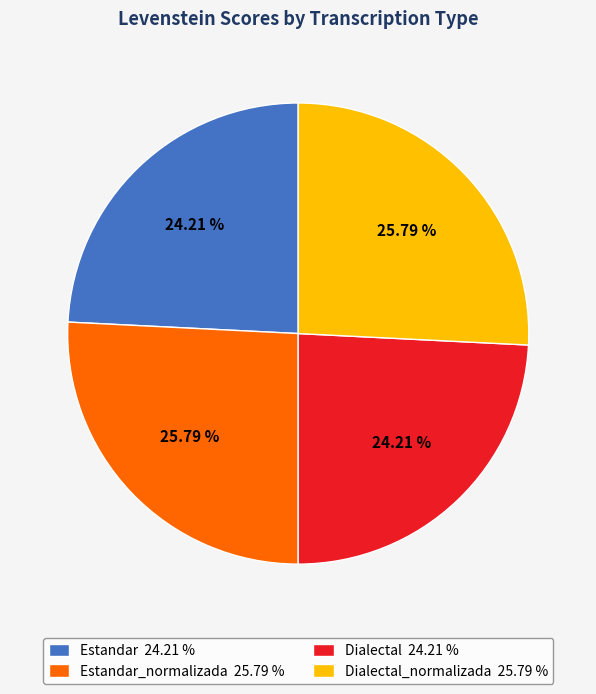

Does any single category account for the majority?

No